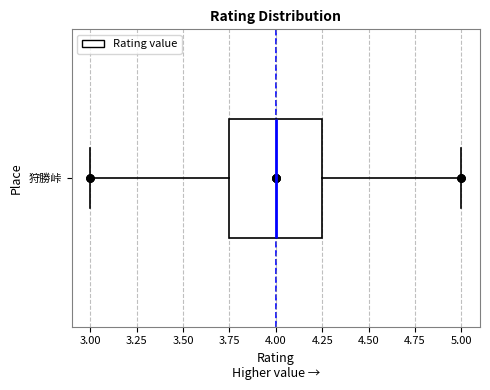

Transcribe this box plot: give where the median line is, the range the box spans, and where the two whiskers end, as read against the x-axis. The values are not printed on the chart, so give them approximately, as read against the axis.

median 4.00, box 3.75 to 4.25, whiskers 3.00 to 5.00